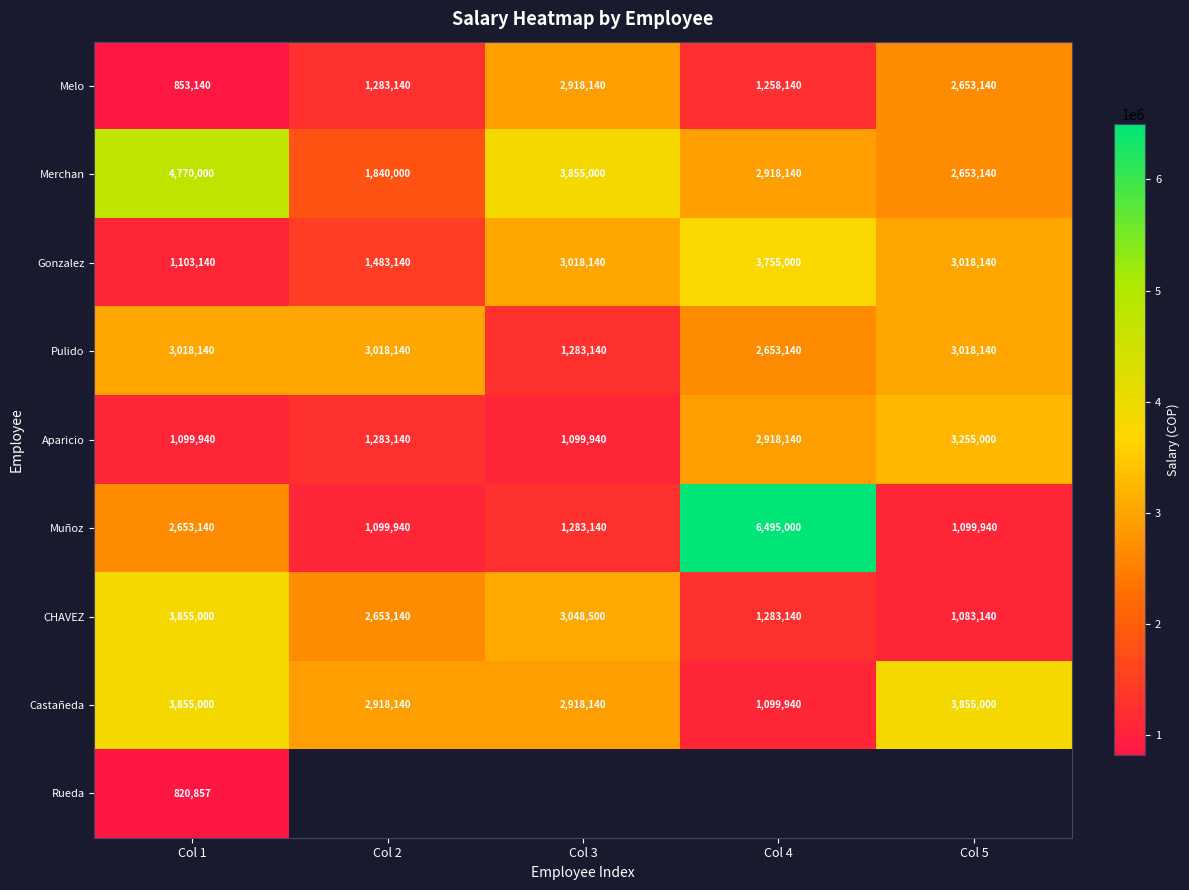

Count the Gonzalez values in the range 1483140 to 3018140.

3